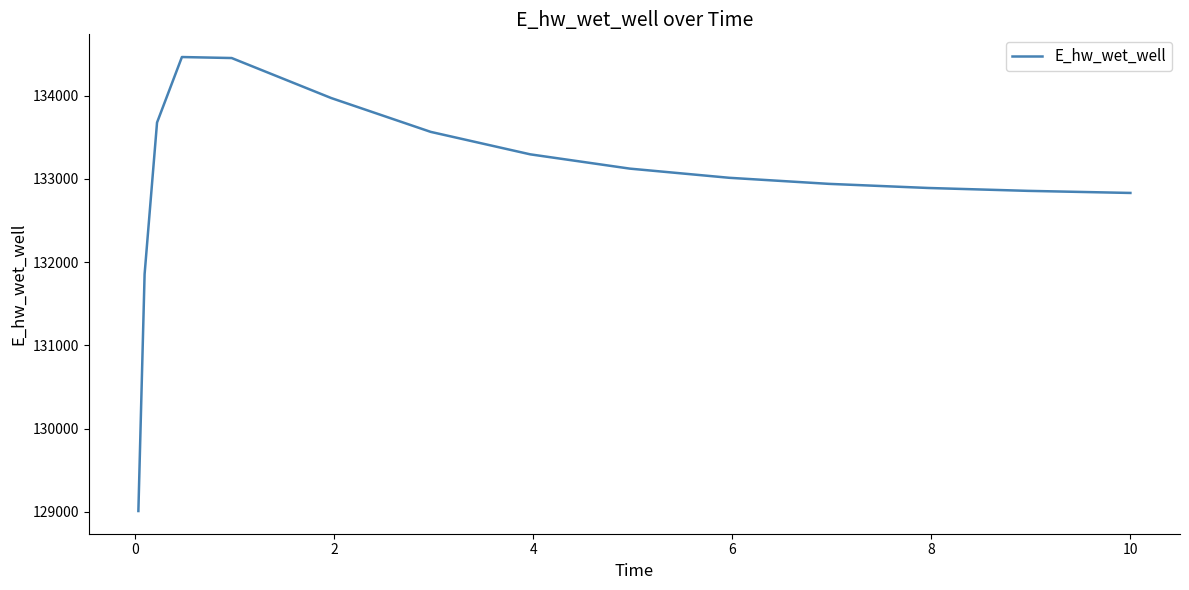

Does the chart display data point markers on the line(s)?

No